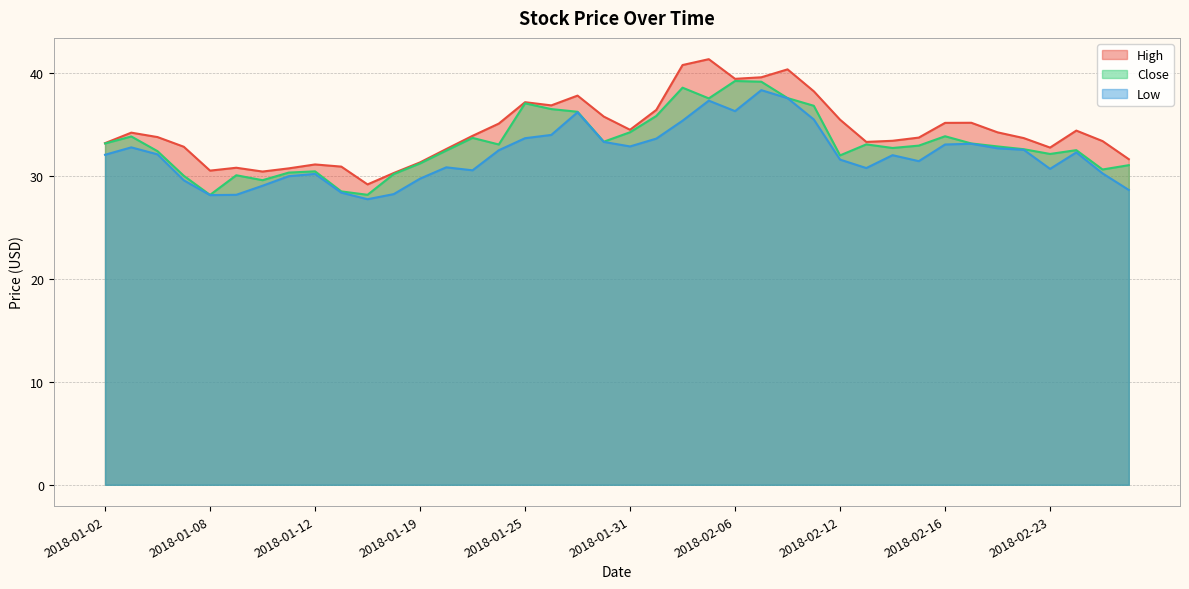

Rank the categories by High value from lowest to highest.

2018-01-17, 2018-01-18, 2018-01-10, 2018-01-08, 2018-01-11, 2018-01-09, 2018-01-16, 2018-01-12, 2018-01-19, 2018-02-28, 2018-01-22, 2018-02-23, 2018-01-05, 2018-01-02, 2018-02-13, 2018-02-27, 2018-02-14, 2018-02-22, 2018-02-15, 2018-01-04, 2018-01-23, 2018-01-03, 2018-02-21, 2018-02-26, 2018-01-31, 2018-01-24, 2018-02-16, 2018-02-20, 2018-02-12, 2018-01-30, 2018-02-01, 2018-01-26, 2018-01-25, 2018-01-29, 2018-02-09, 2018-02-06, 2018-02-07, 2018-02-08, 2018-02-02, 2018-02-05